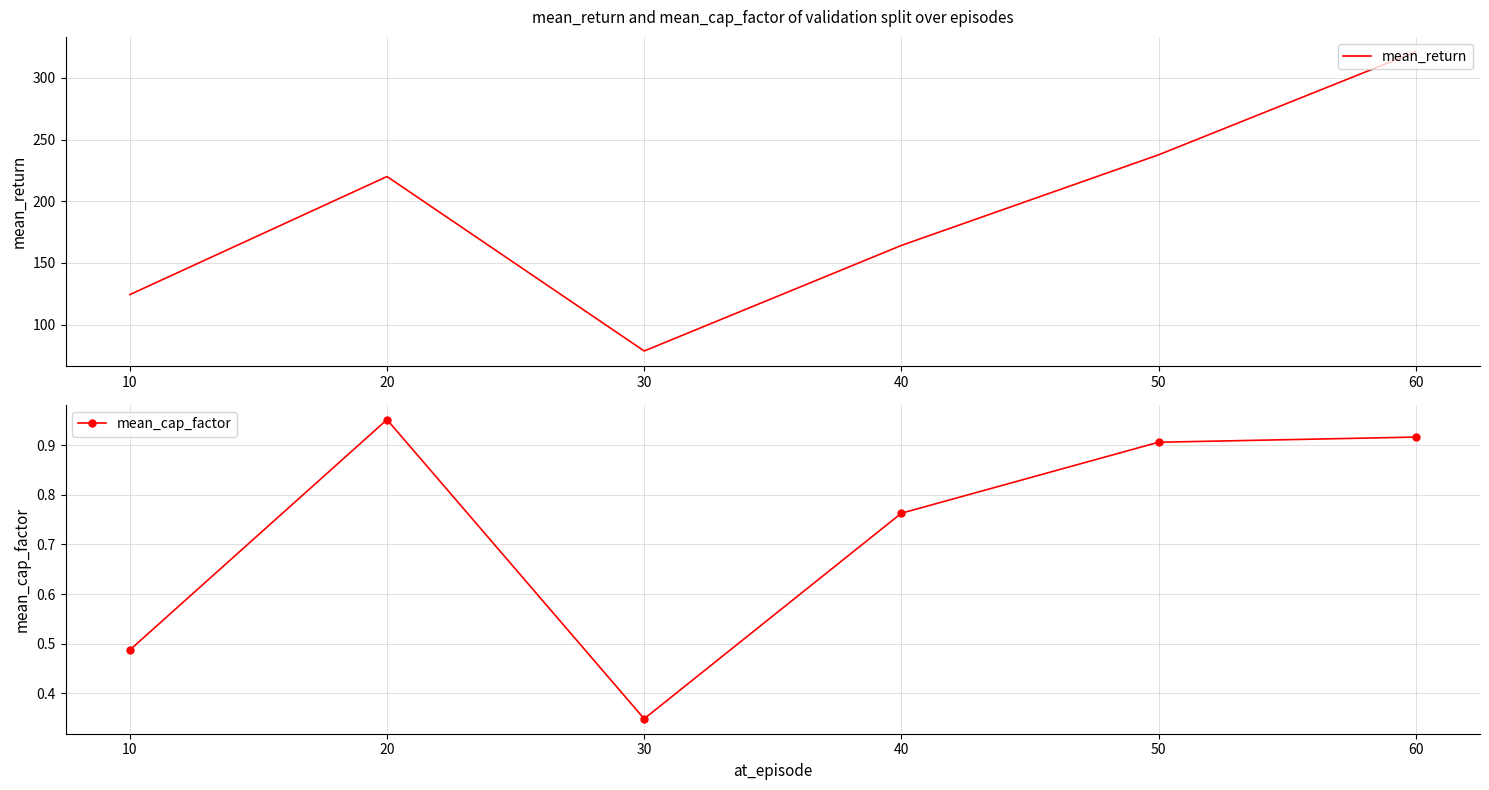

The mean_return series shows 383.8 at 20. True or false?

False